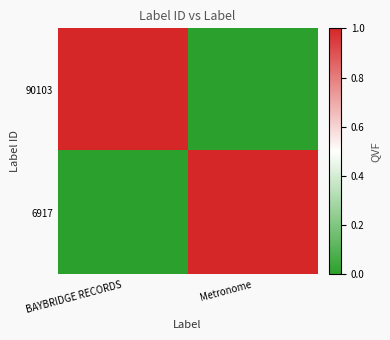

Between BAYBRIDGE RECORDS and Metronome, which series saw the biggest shift?

90103